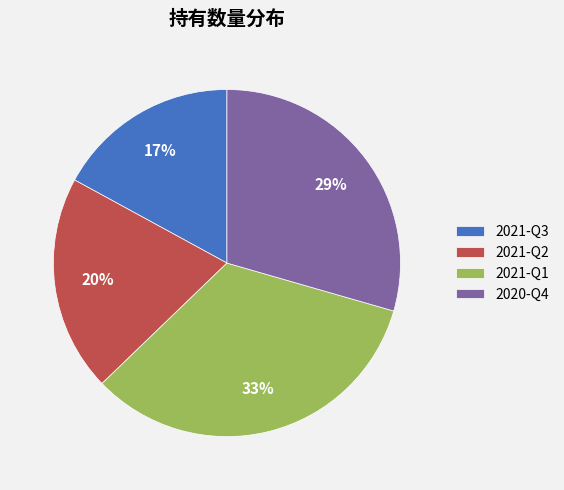

Count the number of slices in the pie.

4